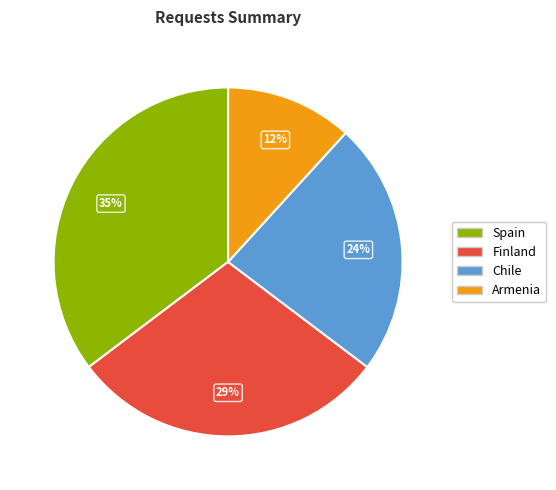

To the nearest percent, what portion does Chile represent?

24%